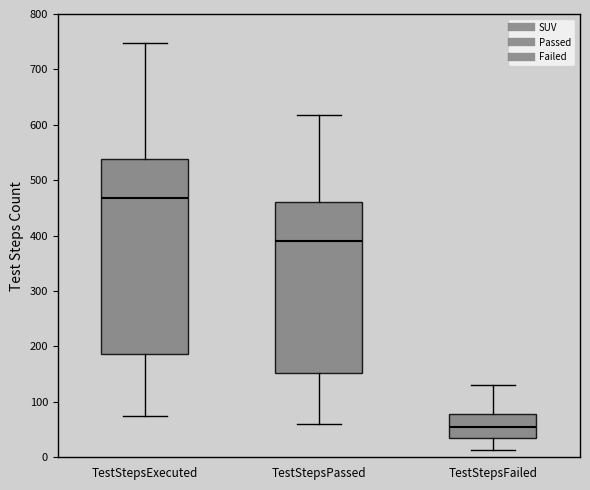

Which box is the tallest, from its lower edge to its upper edge?

TestStepsExecuted